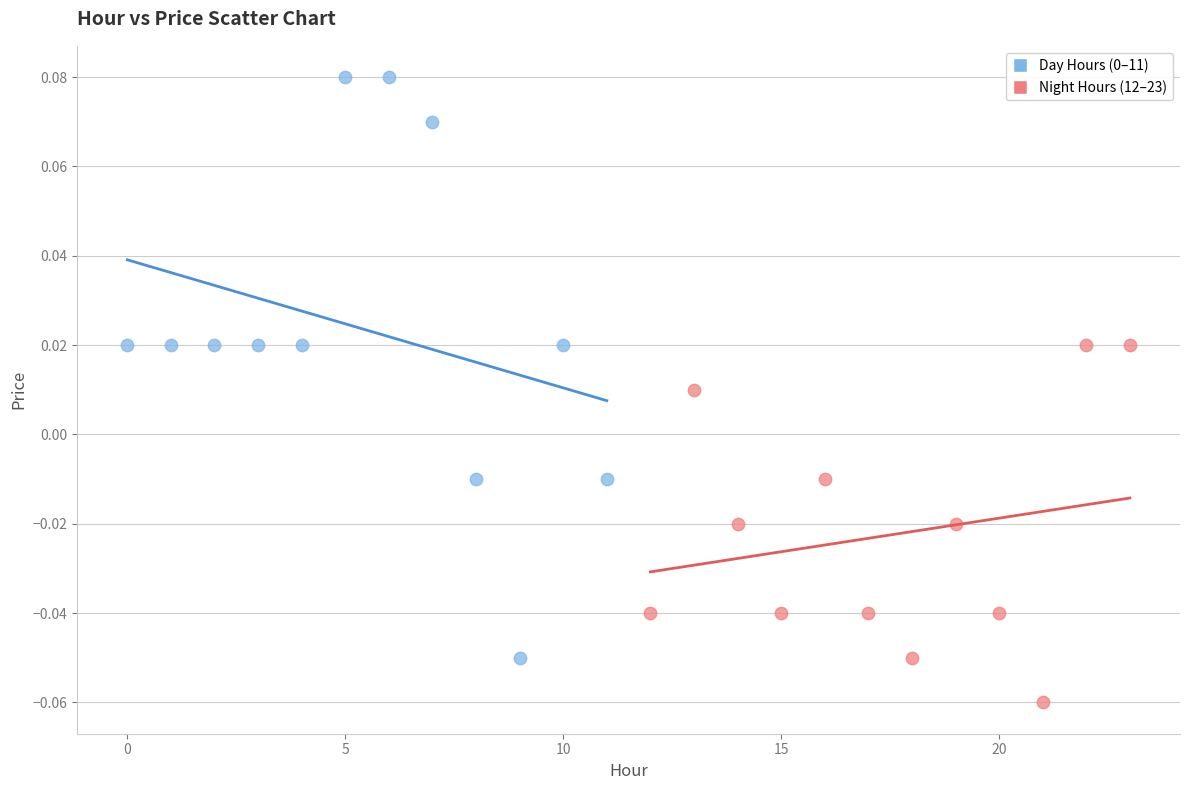

Which series contains the lowest Y value?

Night Hours (12–23)